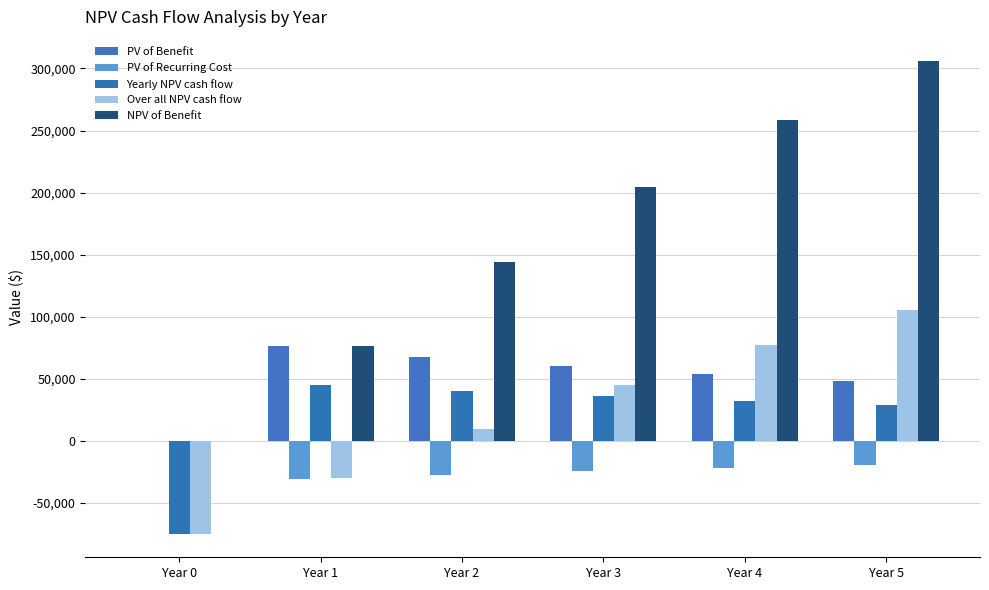

What is the total value across all series at Year 5?

468387.5